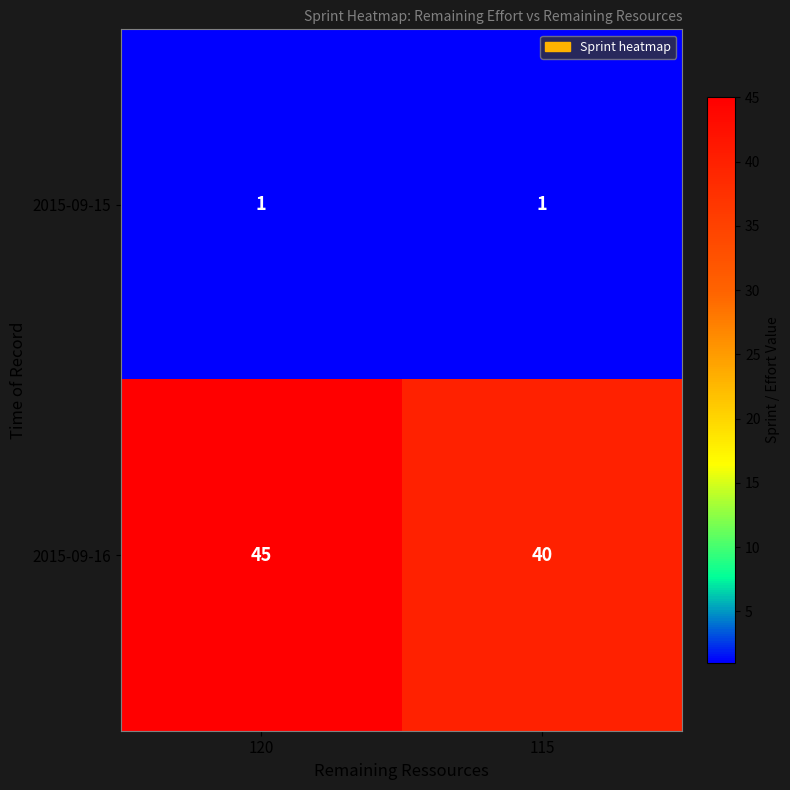

Rank the series by their maximum value, from highest to lowest.

2015-09-16, 2015-09-15